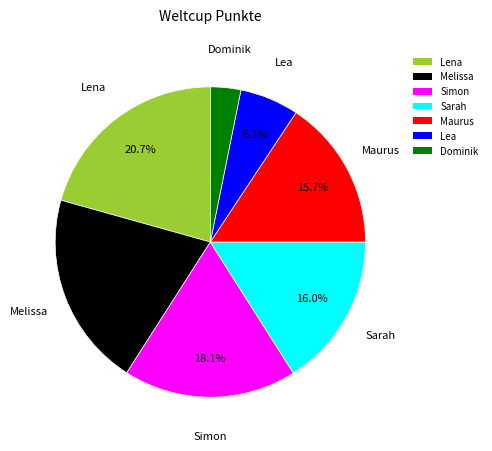

To the nearest percent, what is the difference between the largest and smallest slice percentages?

17%